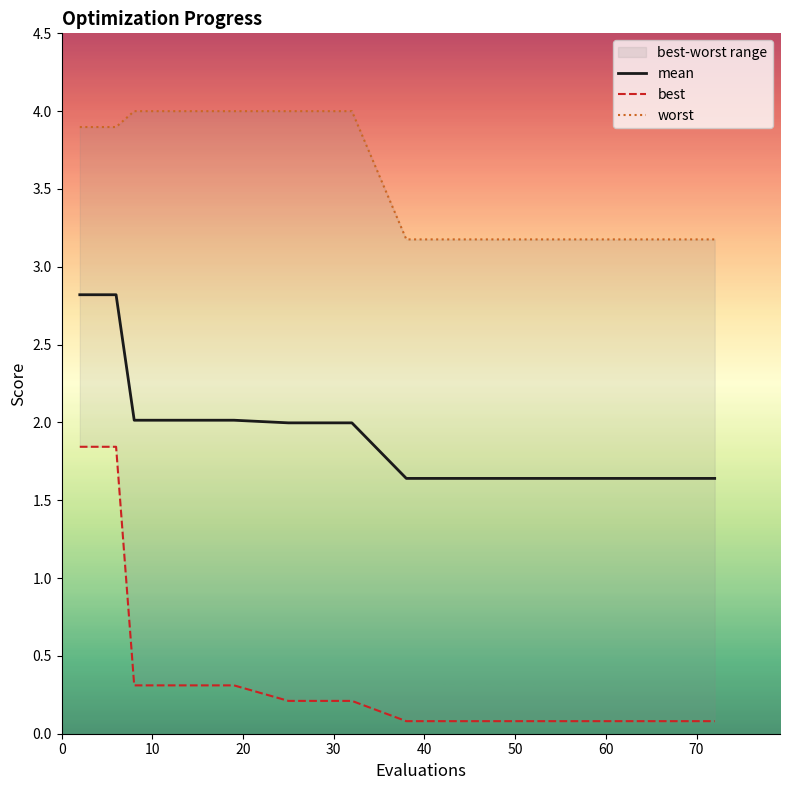

List the series in order of their peak value, highest first.

worst, mean, best